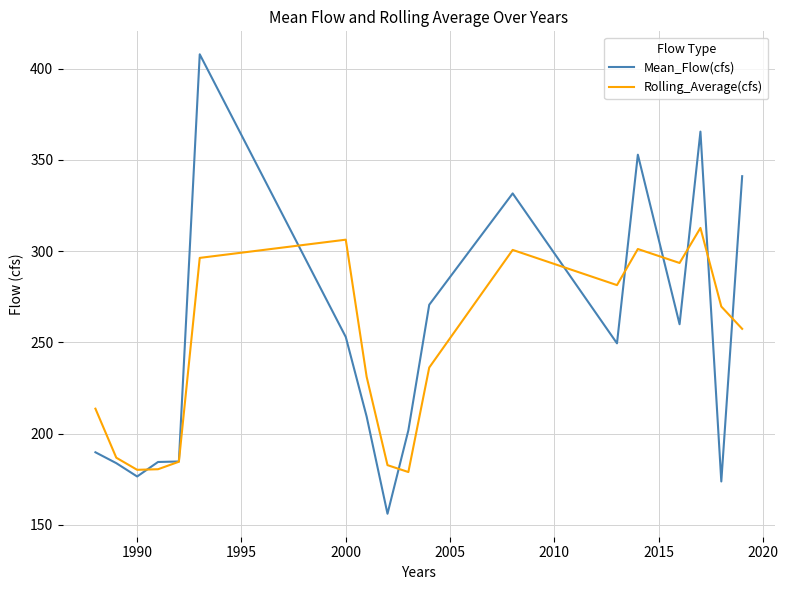

Which series has the largest range (max minus min)?

Mean_Flow(cfs)